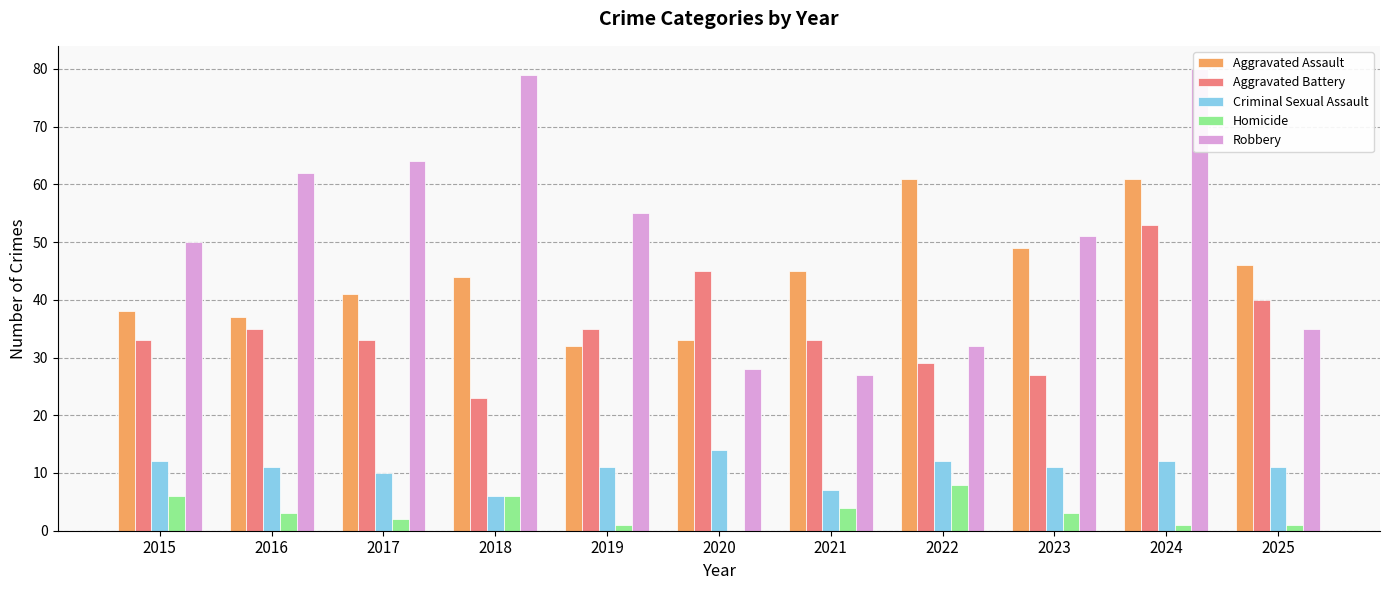

Which series has the largest total across all categories?

Robbery